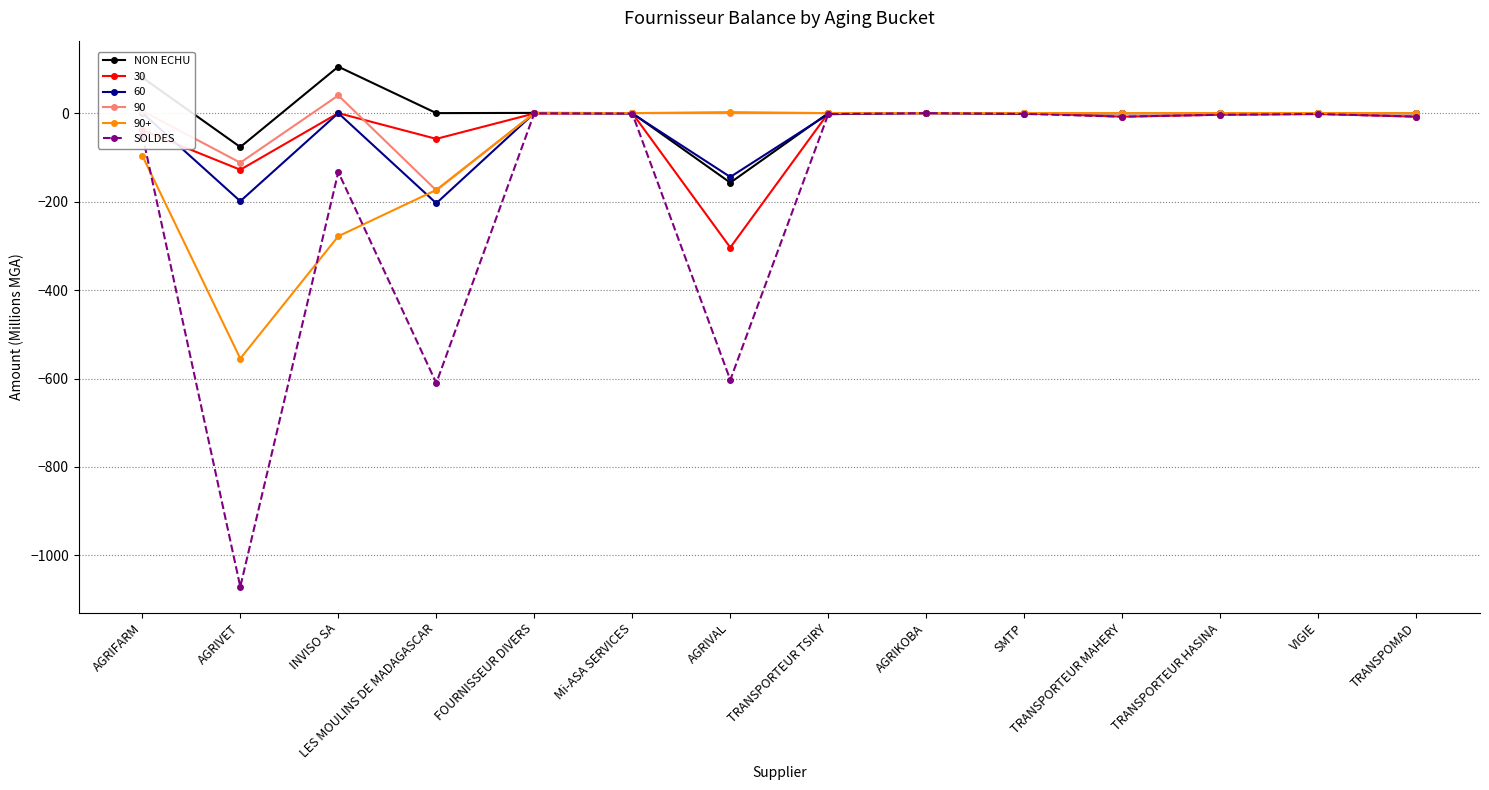

What is the difference between the SOLDES values at TRANSPORTEUR HASINA and Mi-ASA SERVICES?

2.7